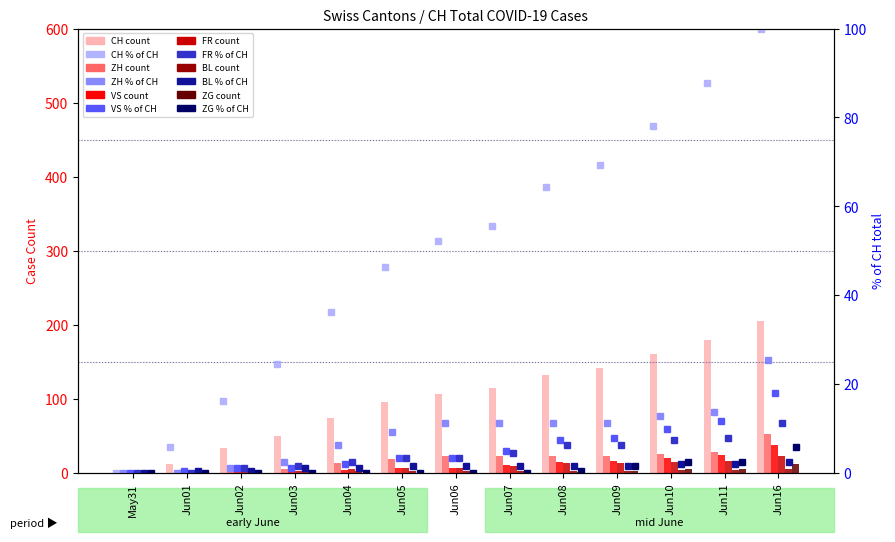

How many groups of bars are there?

13